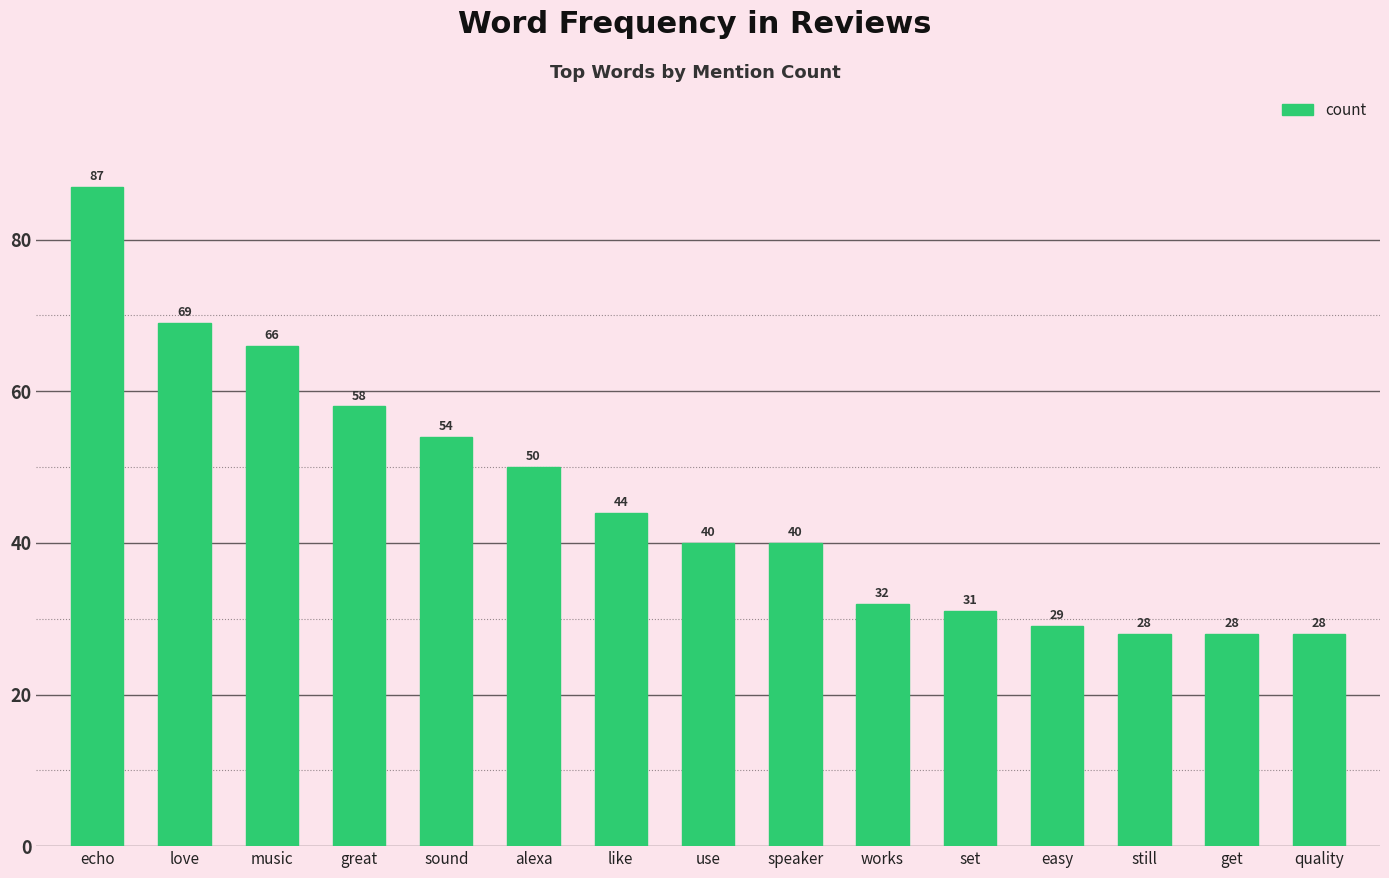

What is the difference between the second highest and second lowest values?

41